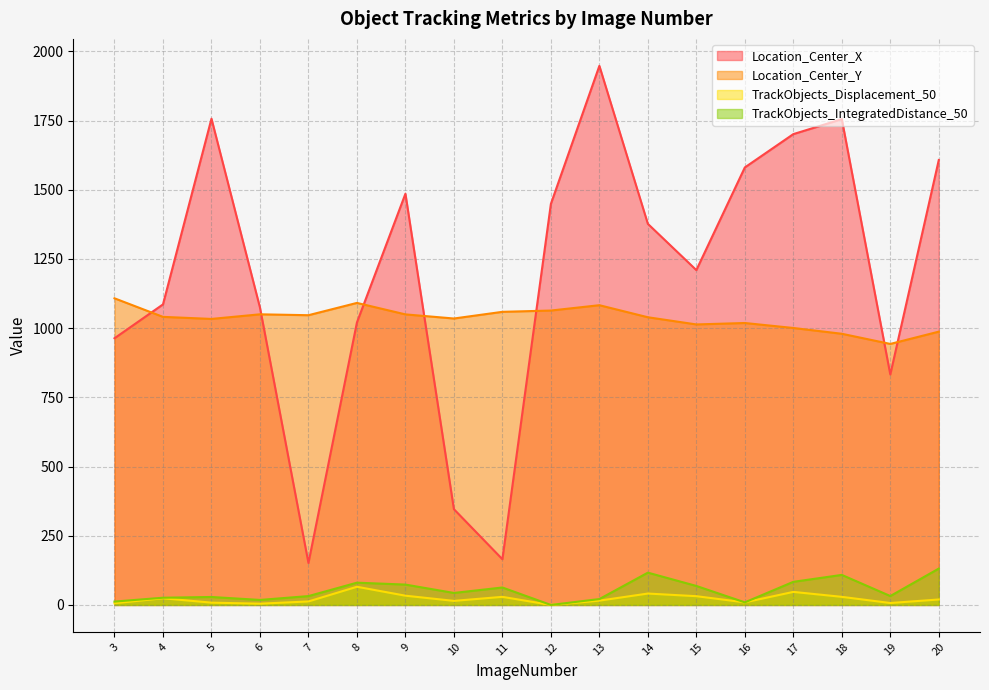

At 7, list the series in order from smallest to largest.

TrackObjects_Displacement_50, TrackObjects_IntegratedDistance_50, Location_Center_X, Location_Center_Y